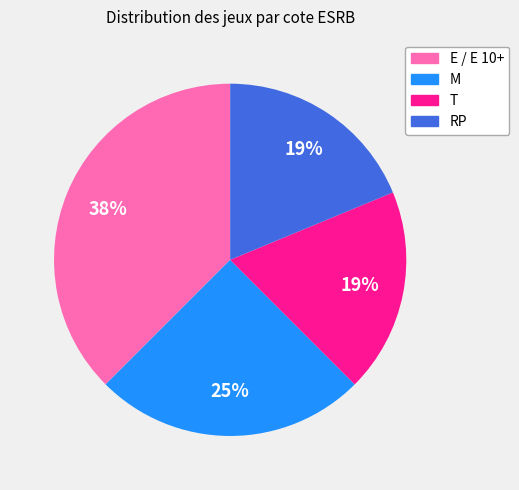

To the nearest percent, what is the difference between the largest and smallest slice percentages?

19%